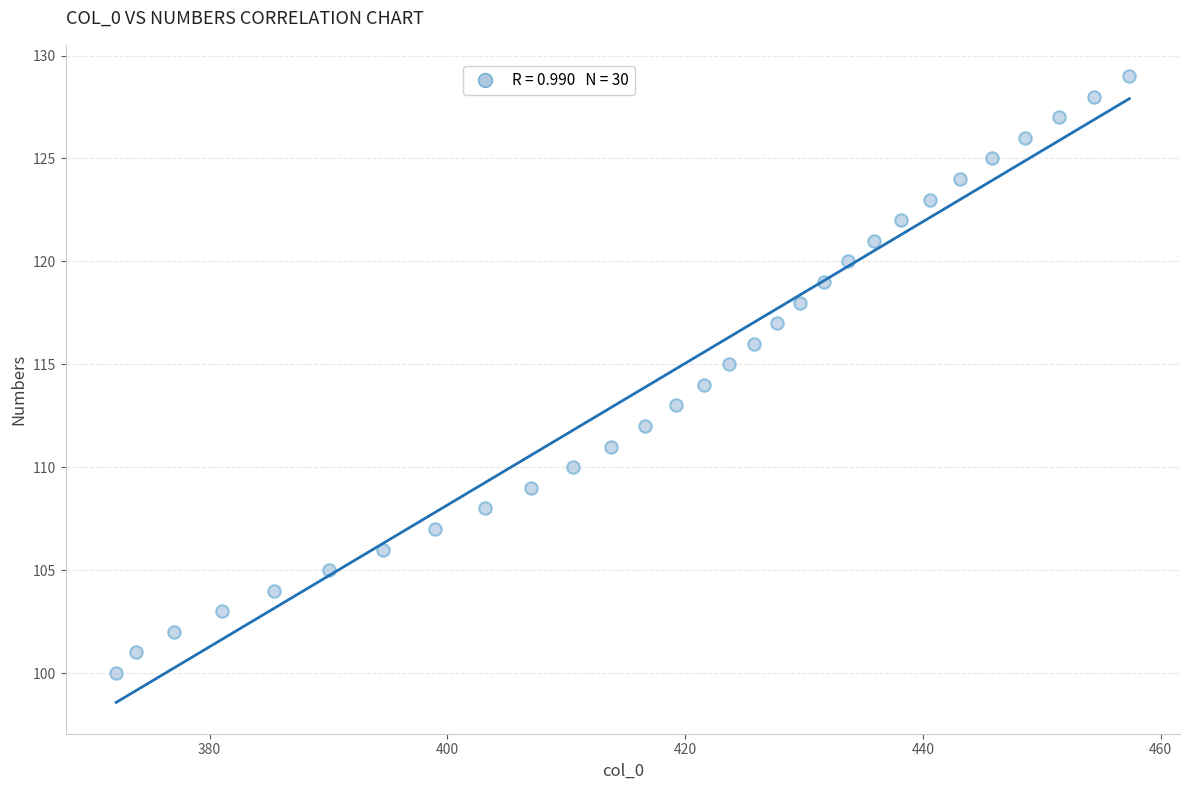

What is the range of Y values (max minus min)?

29